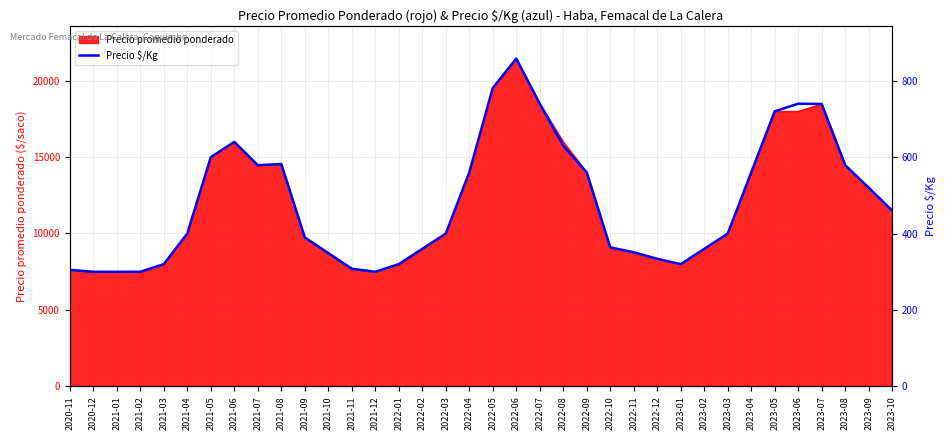

List the labels in order of value, smallest first.

2020-12, 2021-01, 2021-02, 2021-12, 2020-11, 2021-11, 2021-03, 2022-01, 2023-01, 2022-12, 2021-10, 2022-11, 2022-02, 2023-02, 2022-10, 2021-09, 2021-04, 2022-03, 2023-03, 2023-10, 2023-09, 2022-04, 2022-09, 2023-04, 2021-07, 2023-08, 2021-08, 2021-05, 2022-08, 2021-06, 2023-05, 2023-07, 2022-07, 2023-06, 2022-05, 2022-06